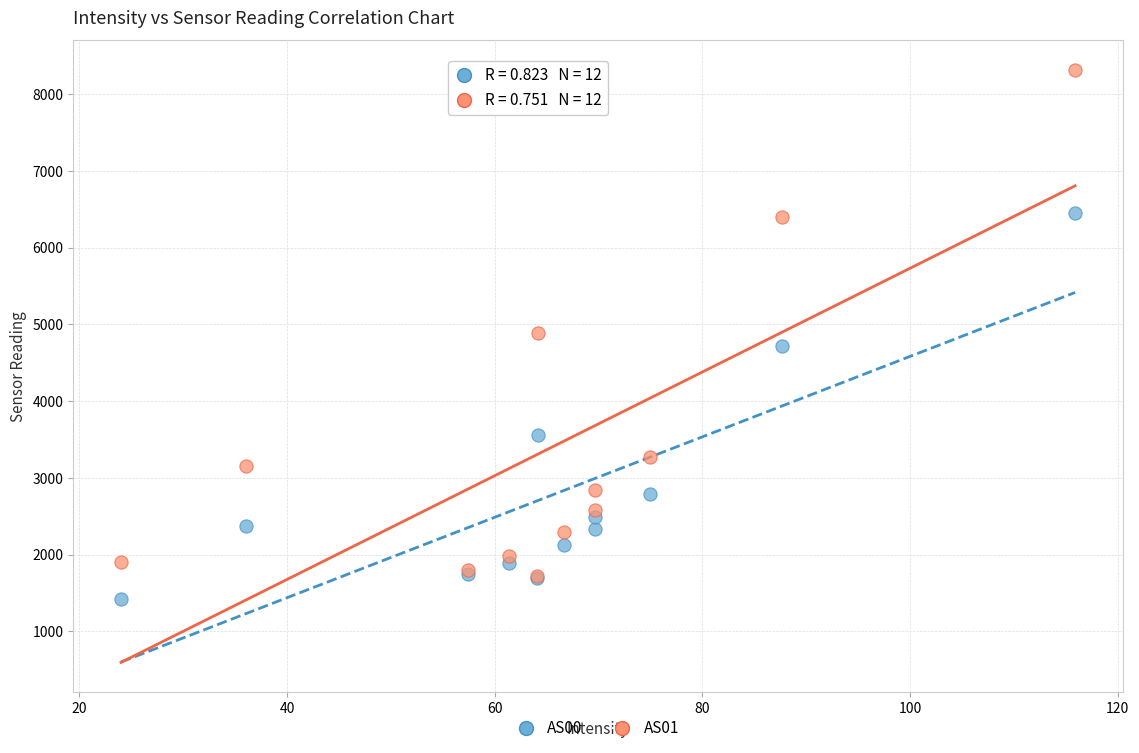

What are all the series names shown in the legend?

AS00, AS01